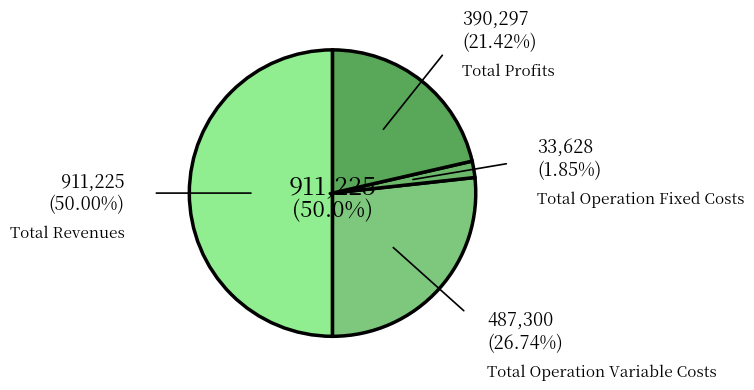

To the nearest percent, what is the difference between the largest and smallest slice percentages?

48%